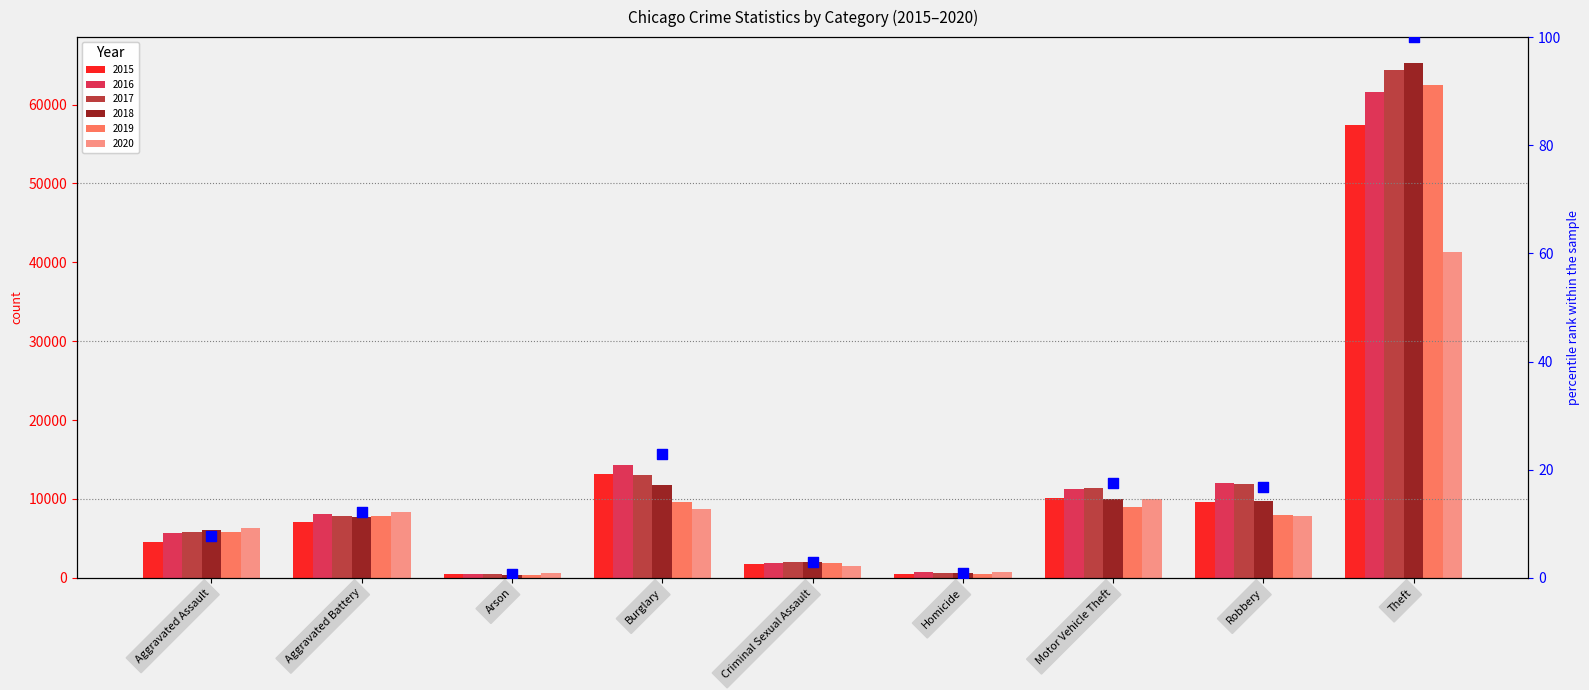

What is the change in value from Aggravated Assault to Homicide?

-6.9